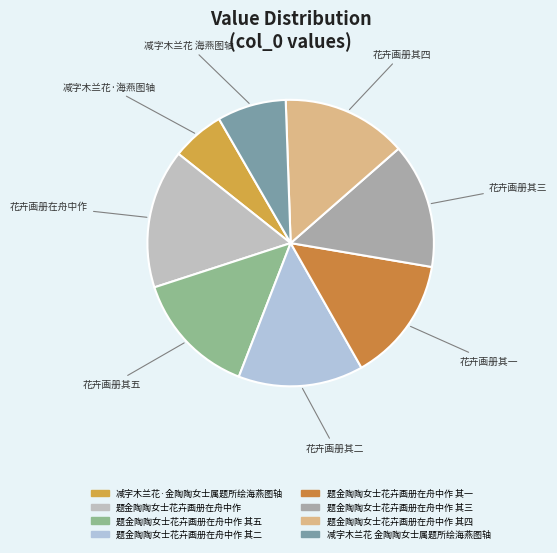

Count the number of slices in the pie.

8